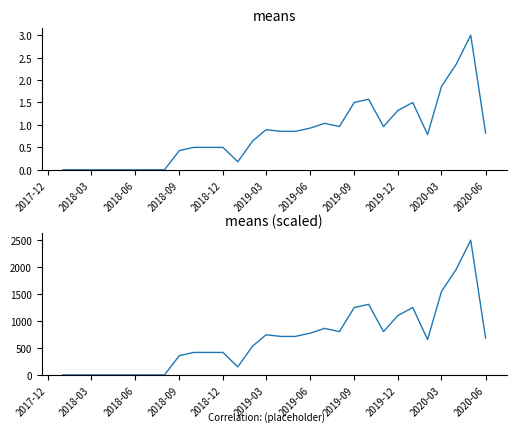

Which series has the largest total across all categories?

means (scaled)